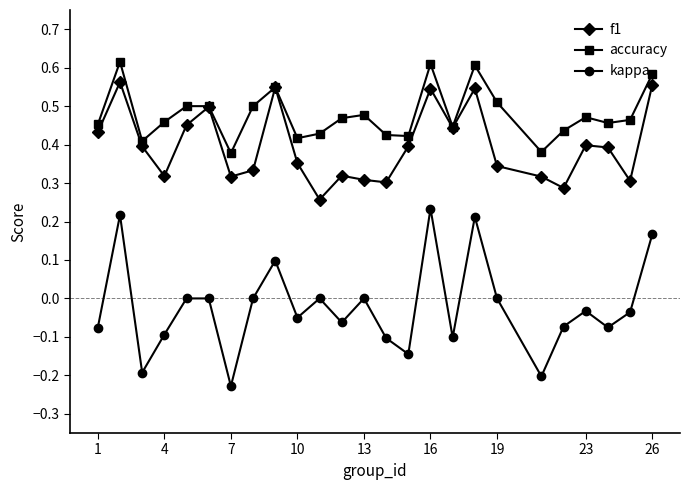

Rank the series by their average value, from lowest to highest.

kappa, f1, accuracy